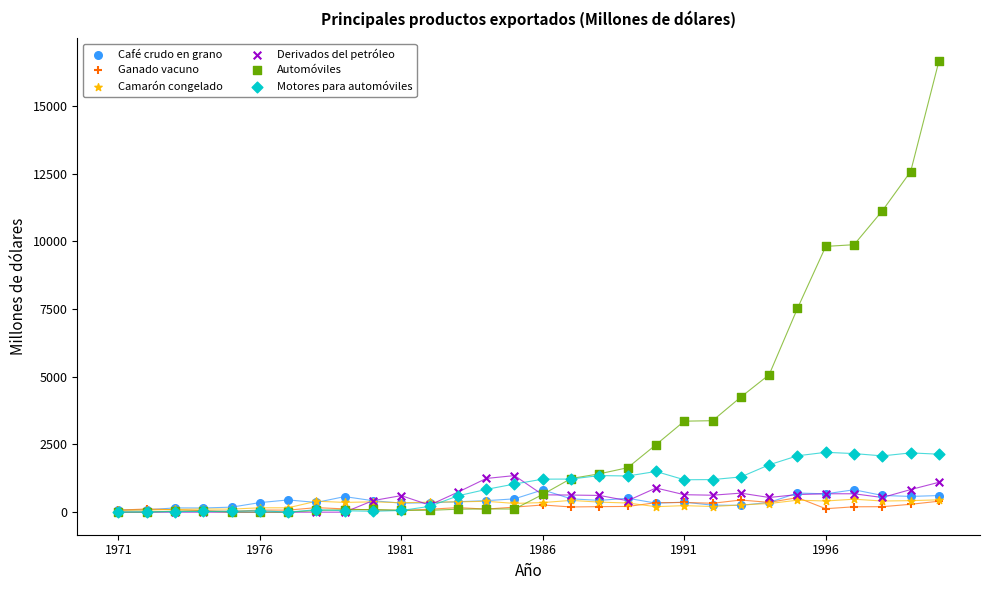

Across all series, what Y value is closest to 8332?

7526.6